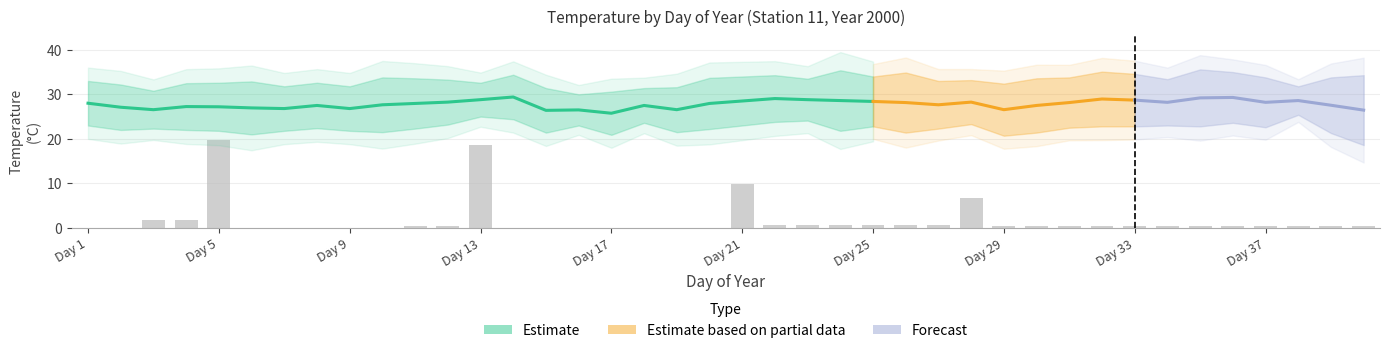

Where does the Min Temp series first go above 22?

1